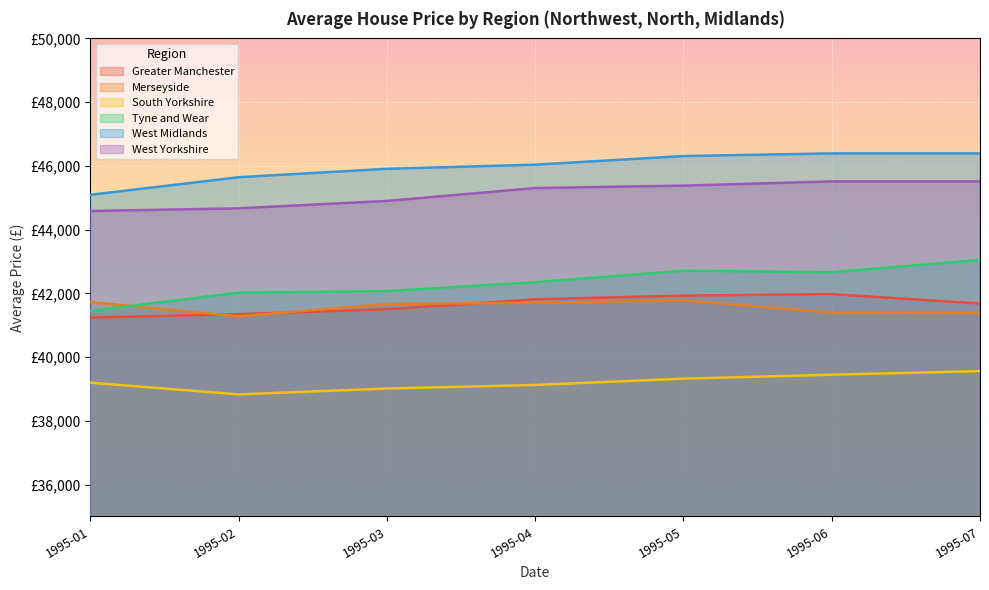

At which label does Merseyside reach its minimum?

1995-02